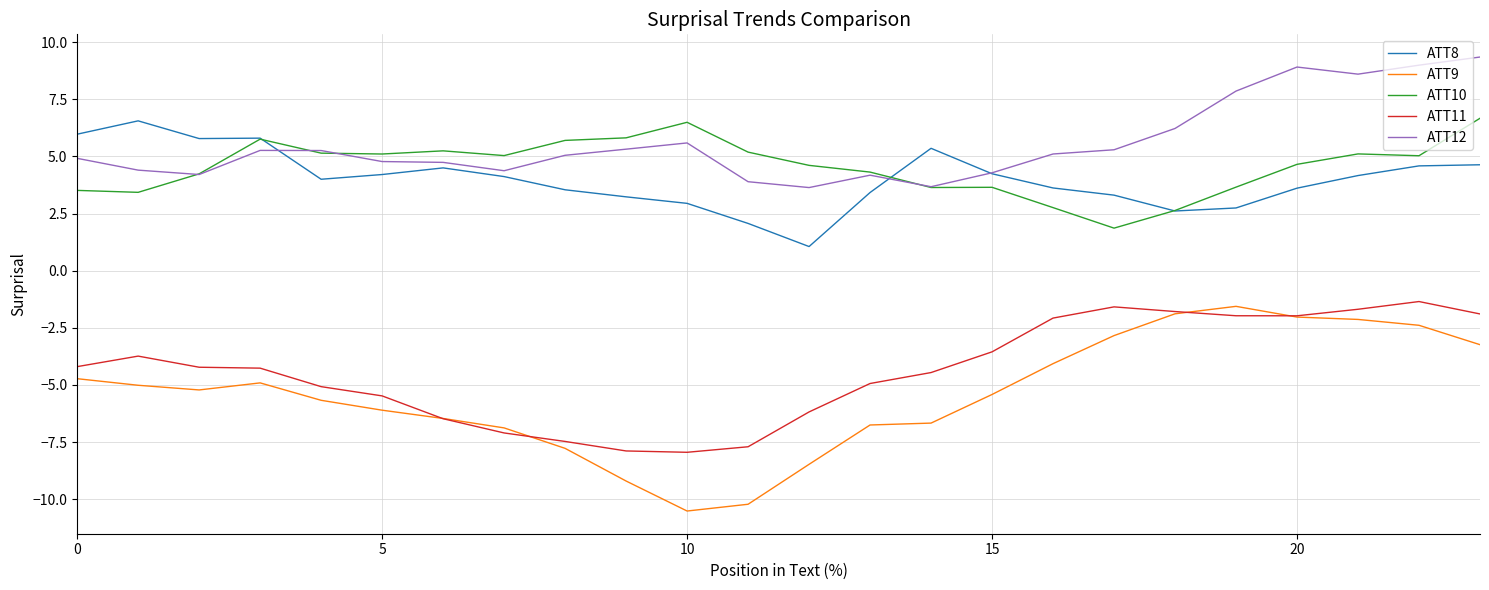

What is the sum of all ATT10 values?

109.2